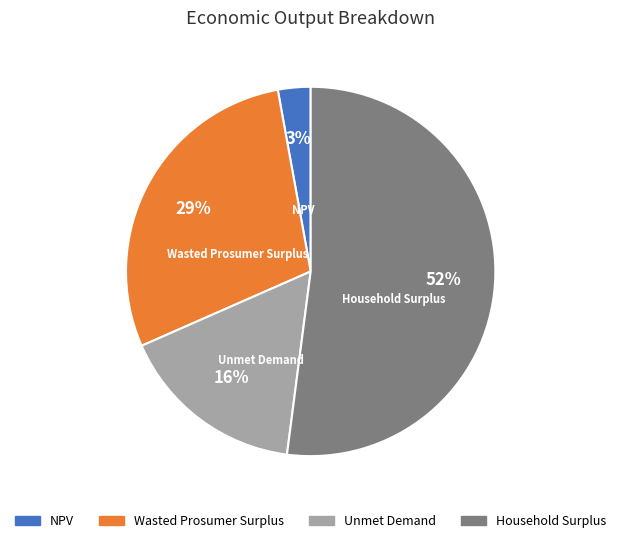

Count the number of slices in the pie.

4